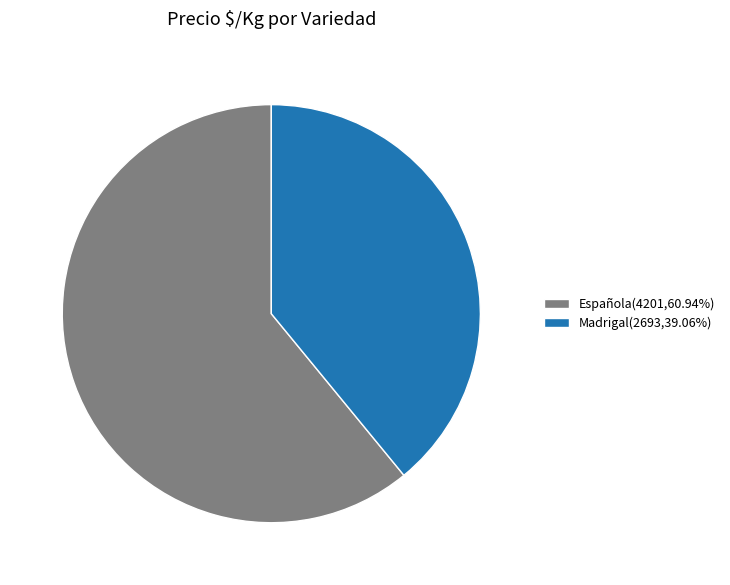

What is the ratio of the value at Madrigal(2693,39.06%) to the value at Española(4201,60.94%)?

0.6